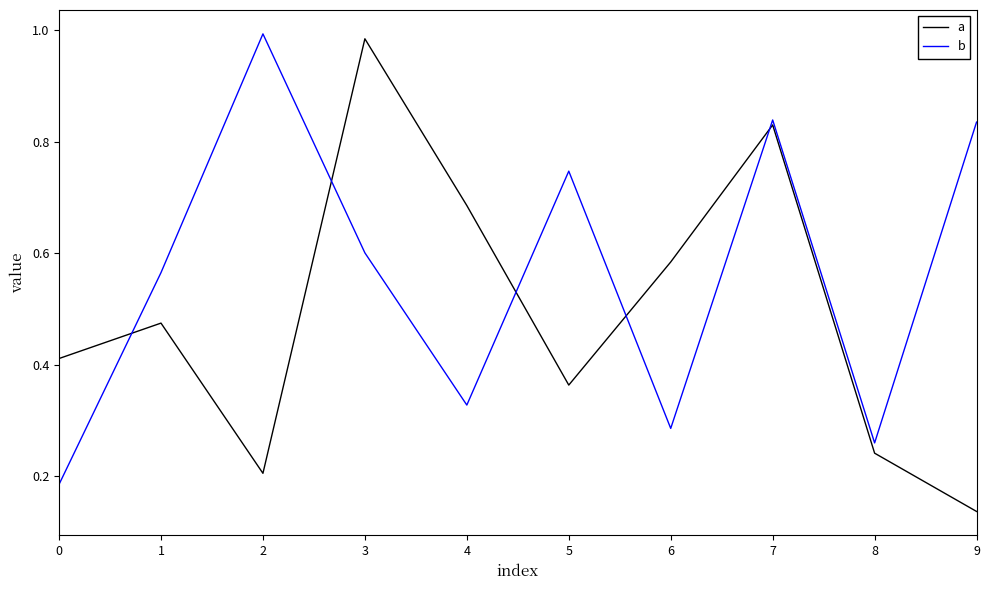

Which series has the widest spread of values?

a